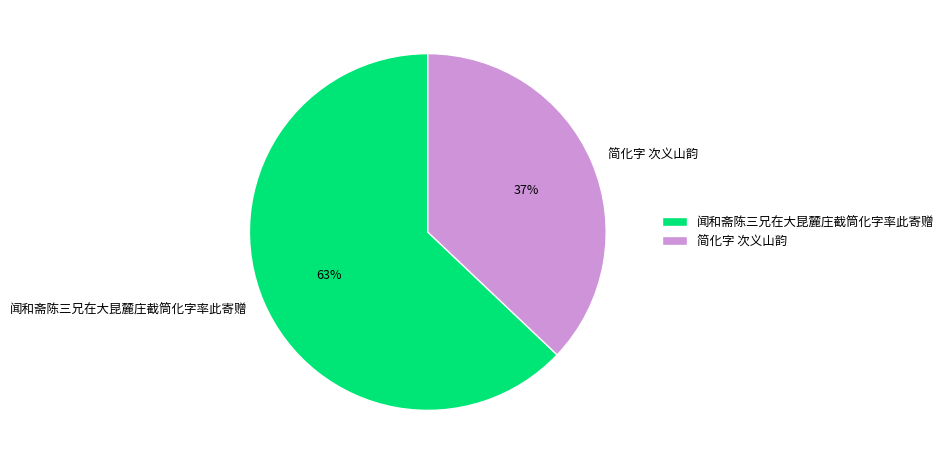

Is there any slice that represents more than half of the pie?

Yes